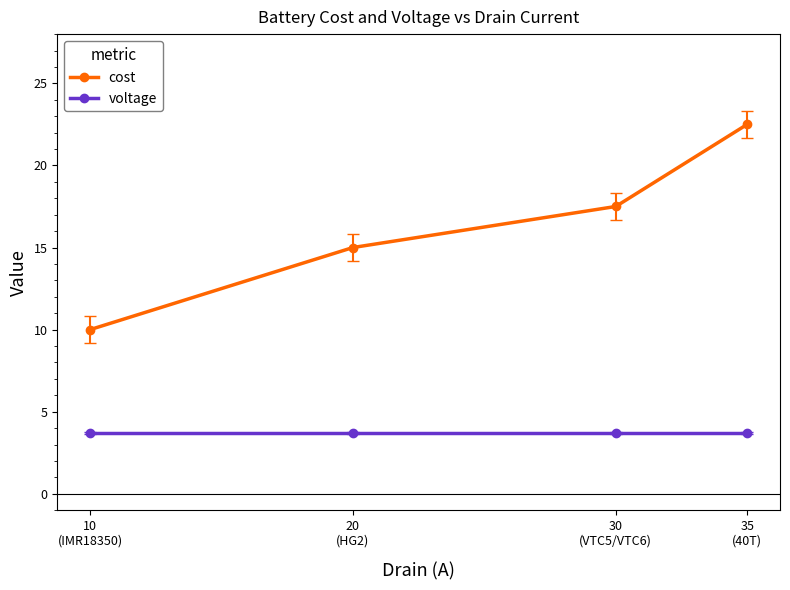

Reading left to right, what are all the values shown in this chart?

cost: 10.0	15.0	17.5	22.5
voltage: 3.7	3.7	3.7	3.7